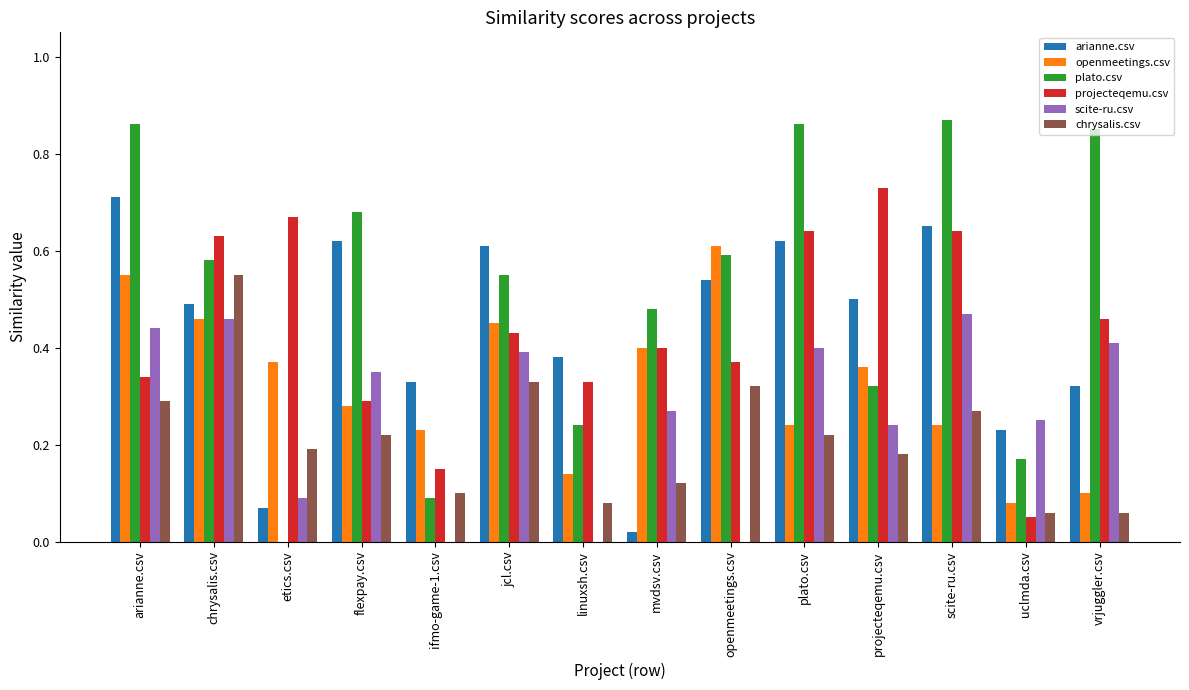

At which label does openmeetings.csv reach its peak?

openmeetings.csv